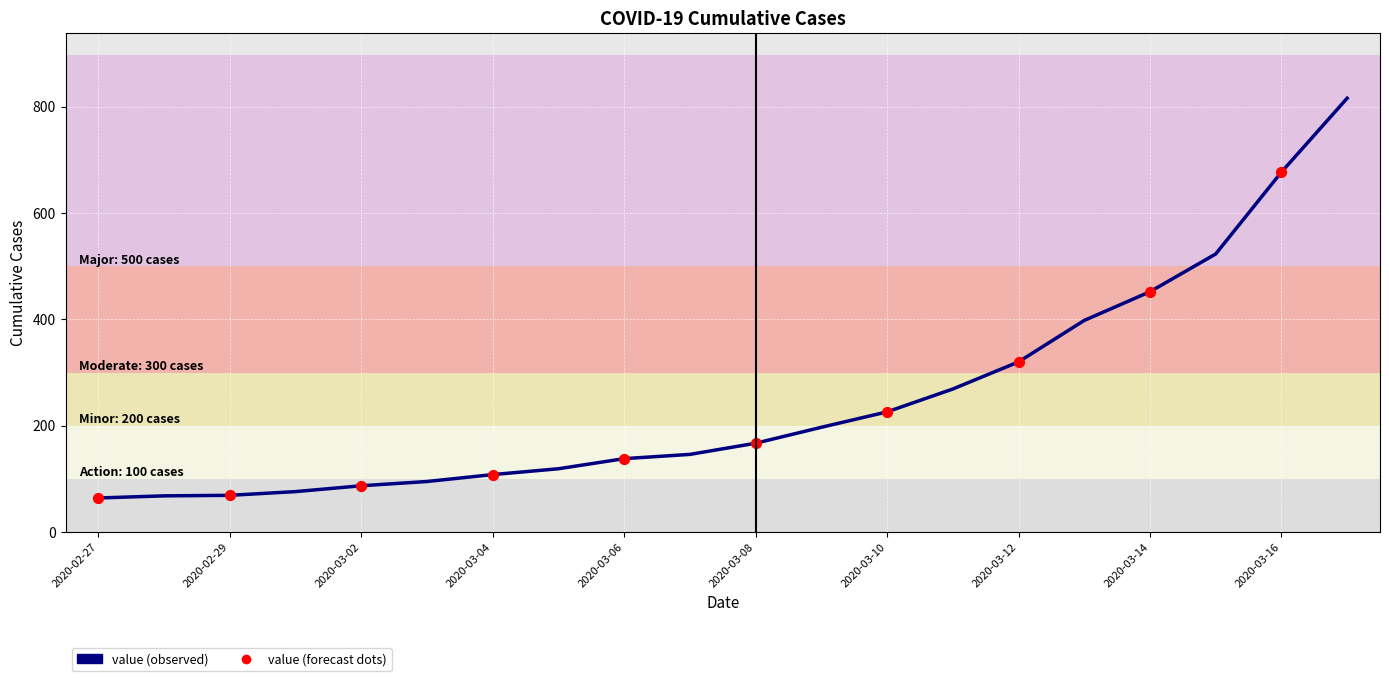

What is the minimum value shown in the chart?

64